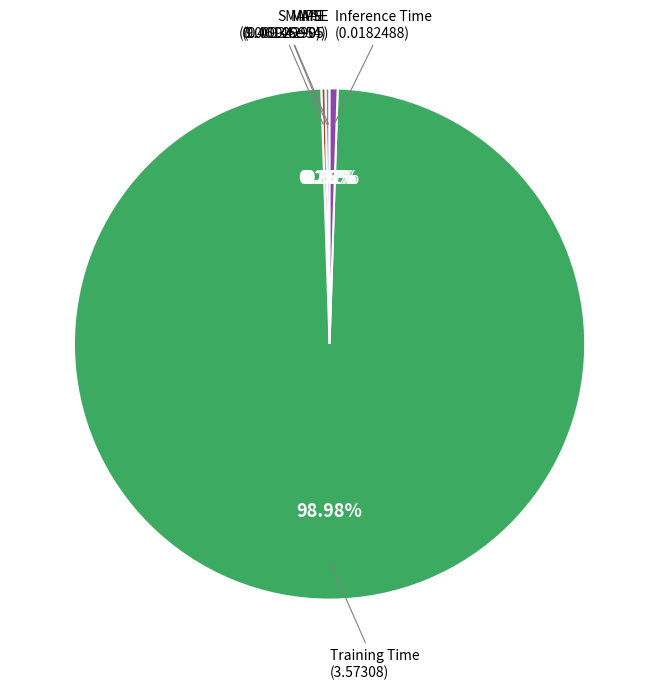

Is there any slice that represents more than half of the pie?

Yes